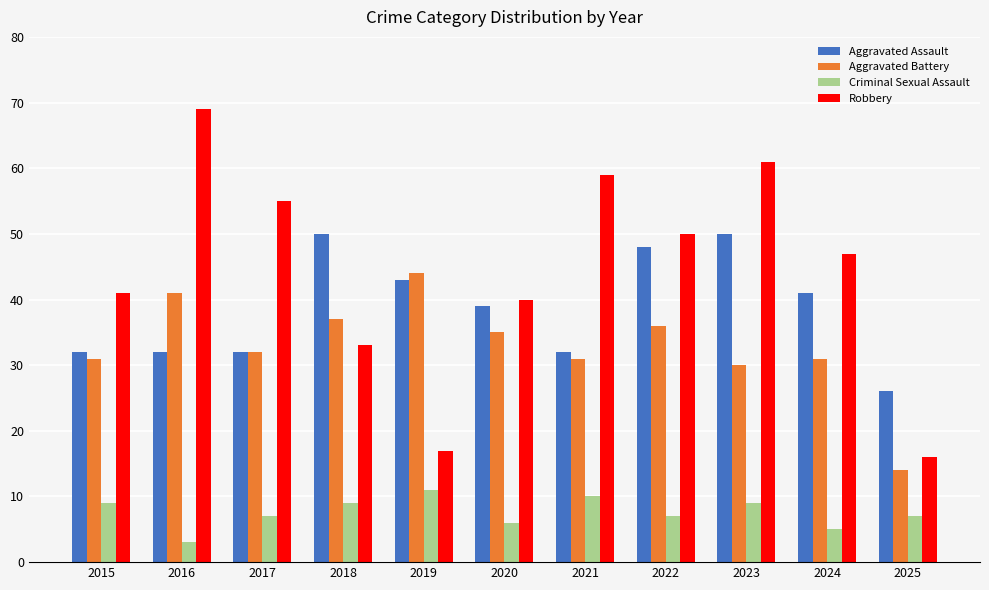

What is the average value of the Aggravated Assault series?

39